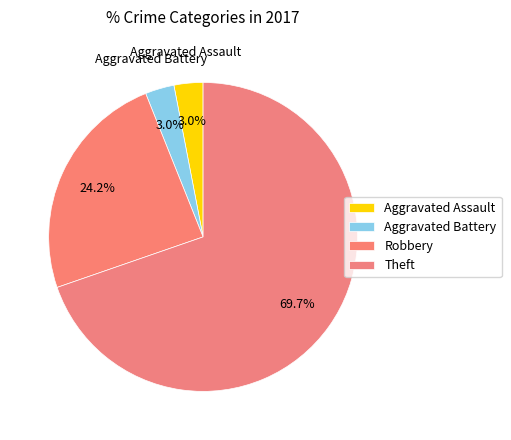

What percentage is the Robbery slice, to the nearest percent?

24%